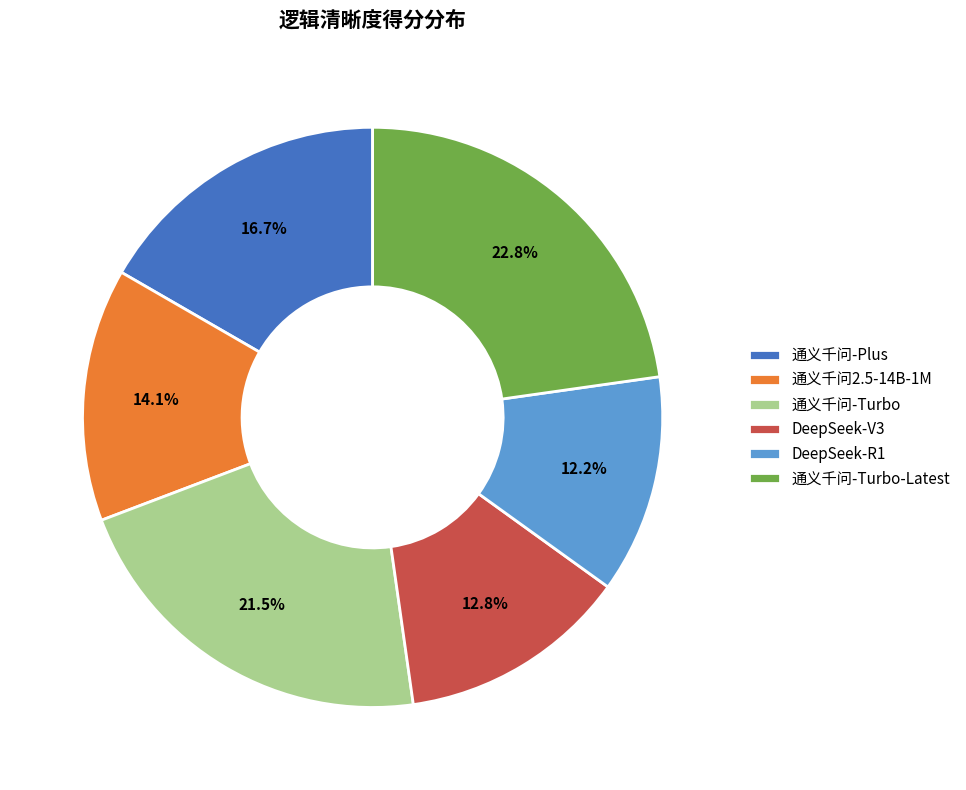

Does any single category account for the majority?

No